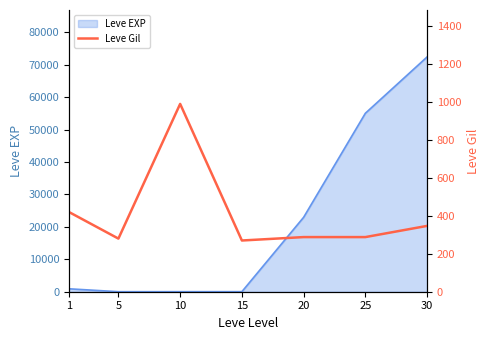

Between 30 and 5, which is larger?

30